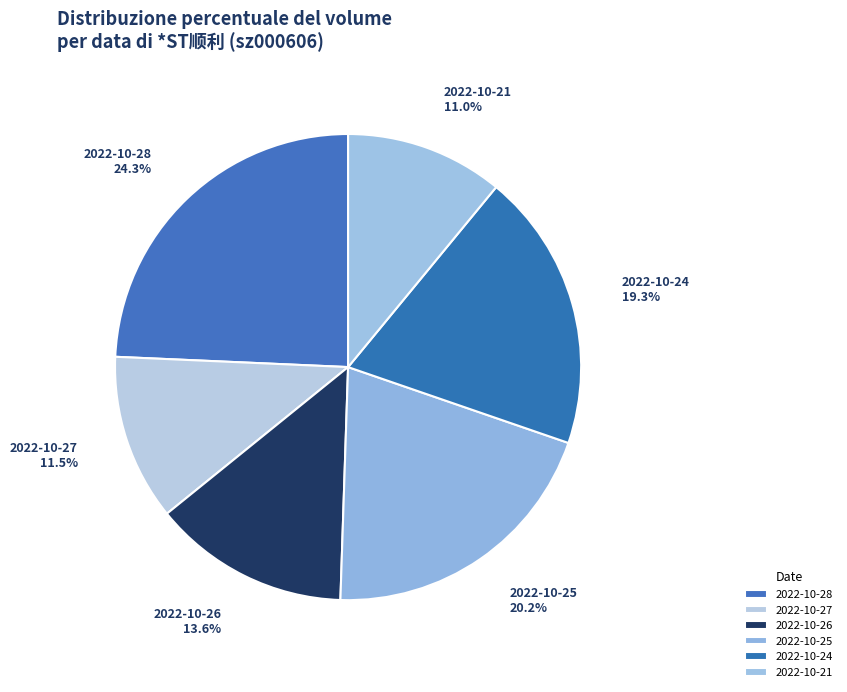

To the nearest percent, what is the difference between the 2022-10-26 and 2022-10-24 slice percentages?

6%